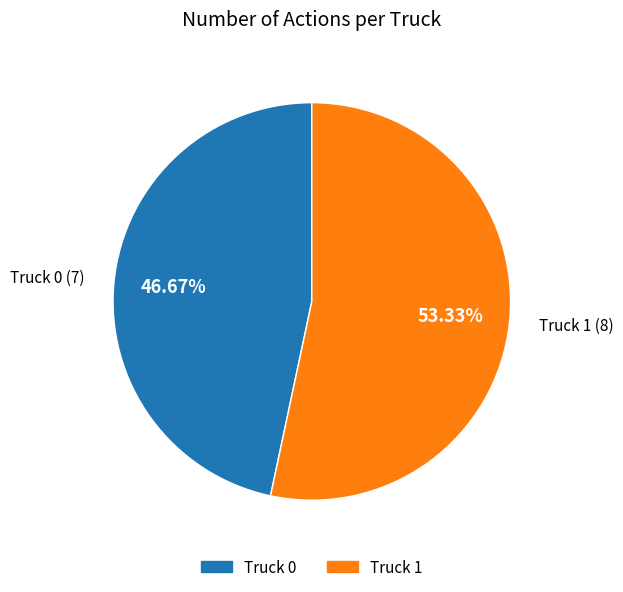

What percentage is NOT represented by Truck 1?

46.7%